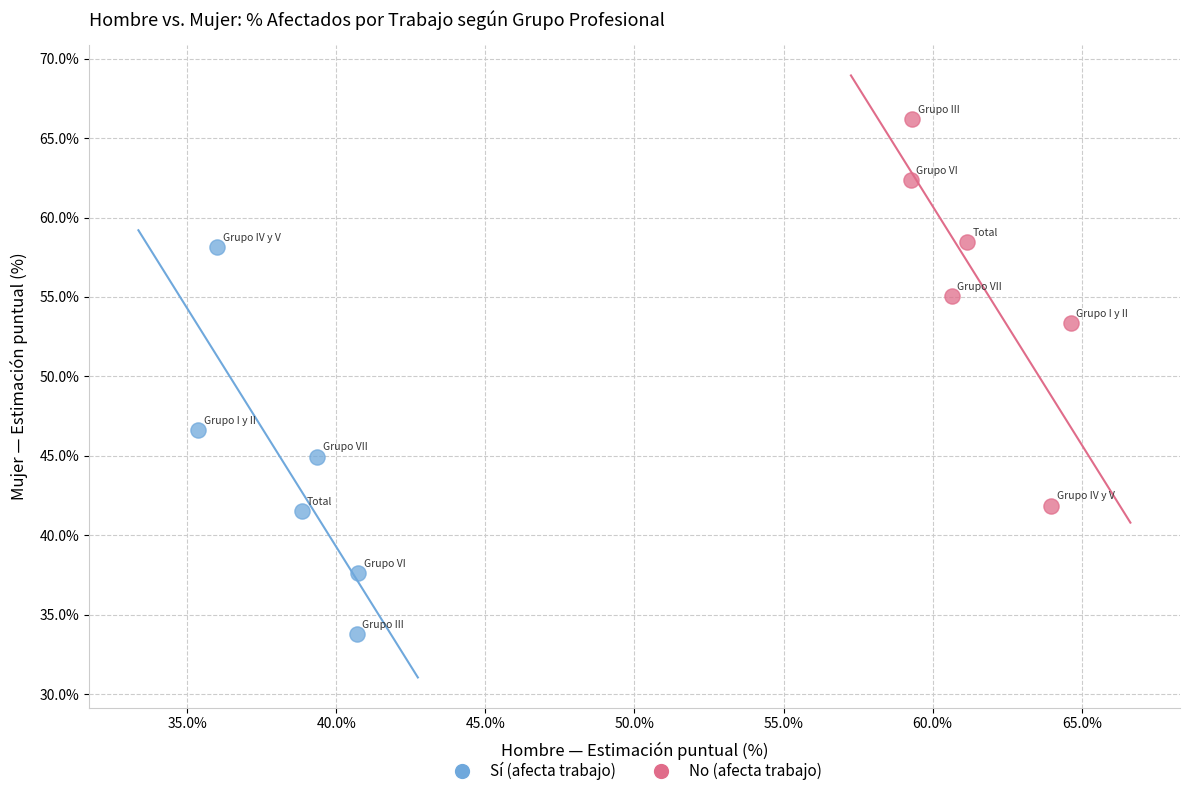

Which series reaches the maximum Y coordinate?

No (afecta trabajo)